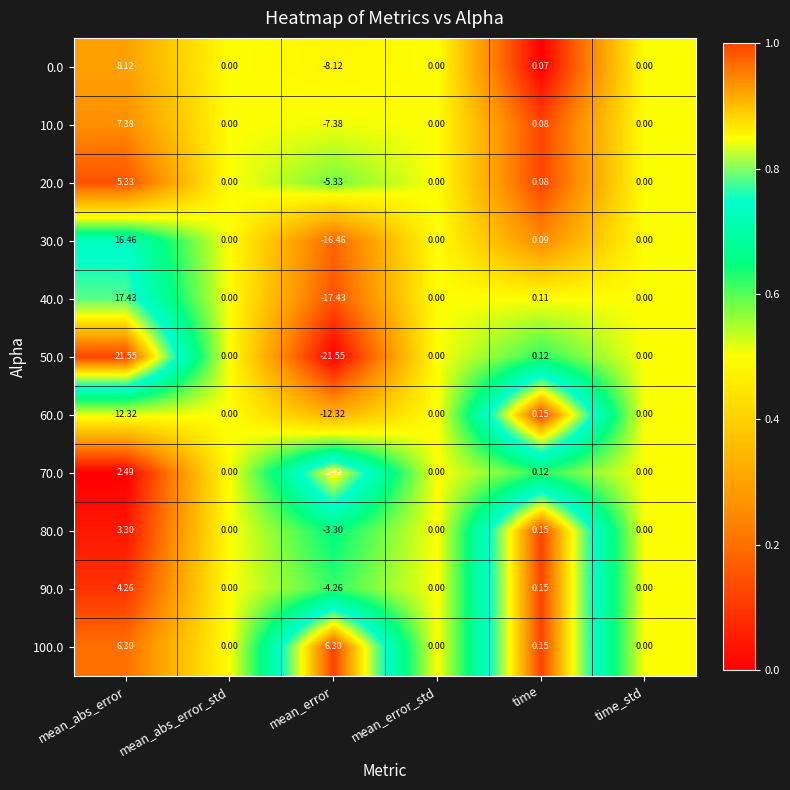

At which category is the sum across all series the highest?

mean_abs_error